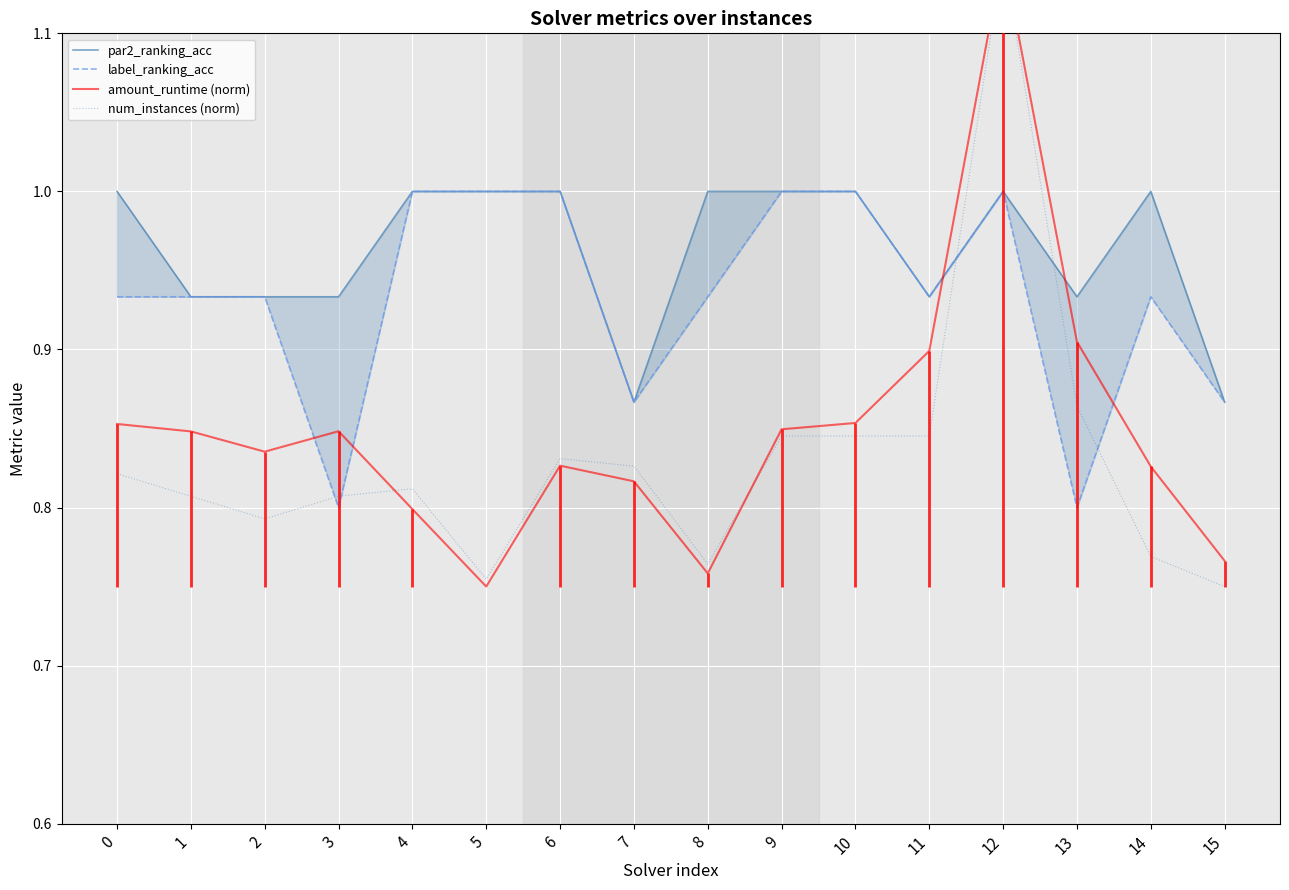

What is the average value of the par2_ranking_acc series?

1.0